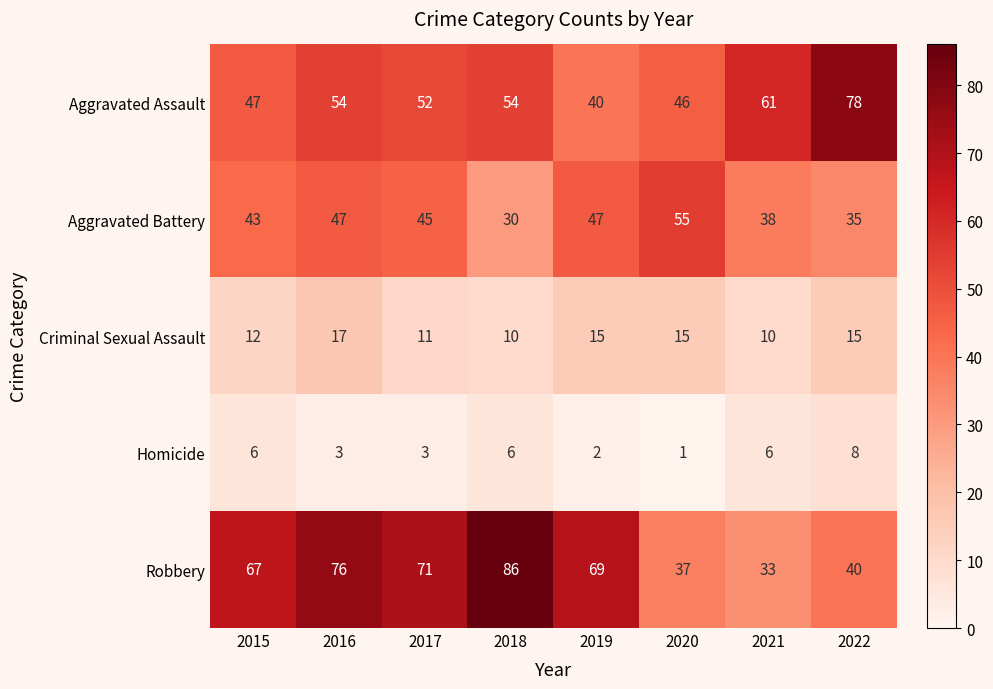

What is the difference between the highest and lowest values at 2017?

68